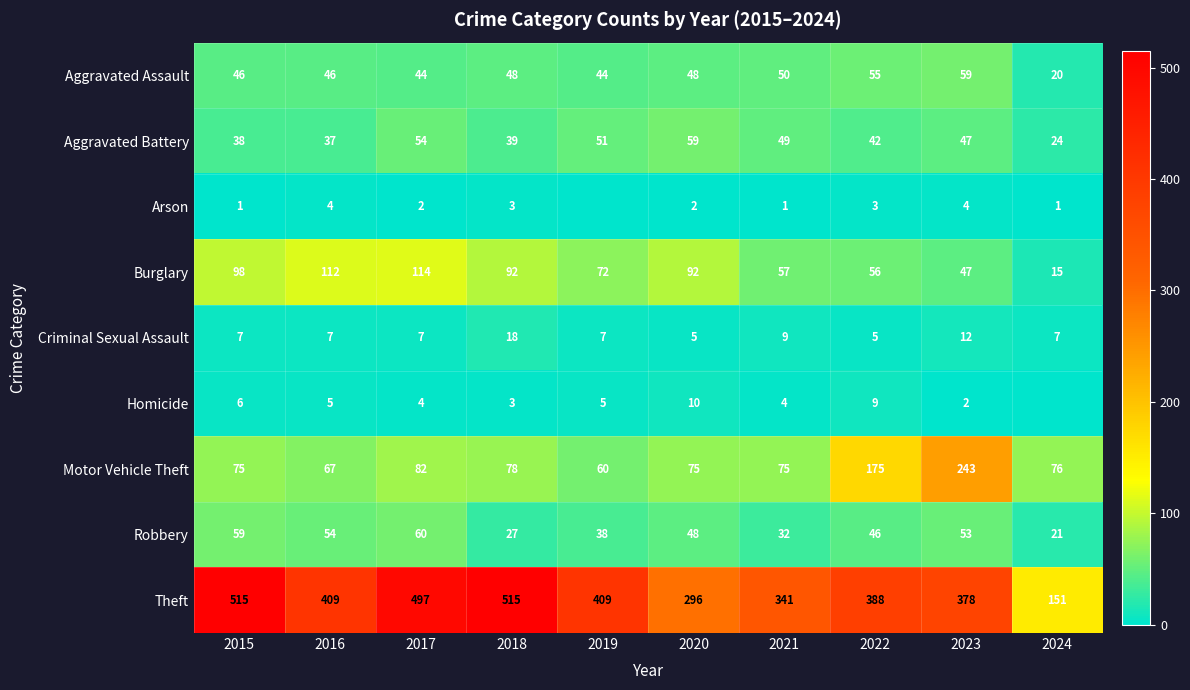

Rank the series by their maximum value, from lowest to highest.

Arson, Homicide, Criminal Sexual Assault, Aggravated Assault, Aggravated Battery, Robbery, Burglary, Motor Vehicle Theft, Theft